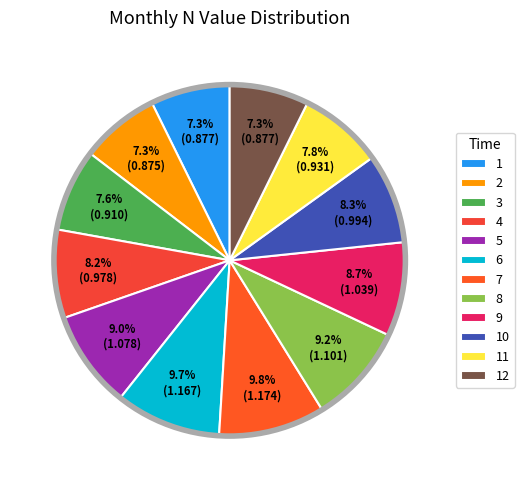

True or false: 3 accounts for 1% of the total.

False